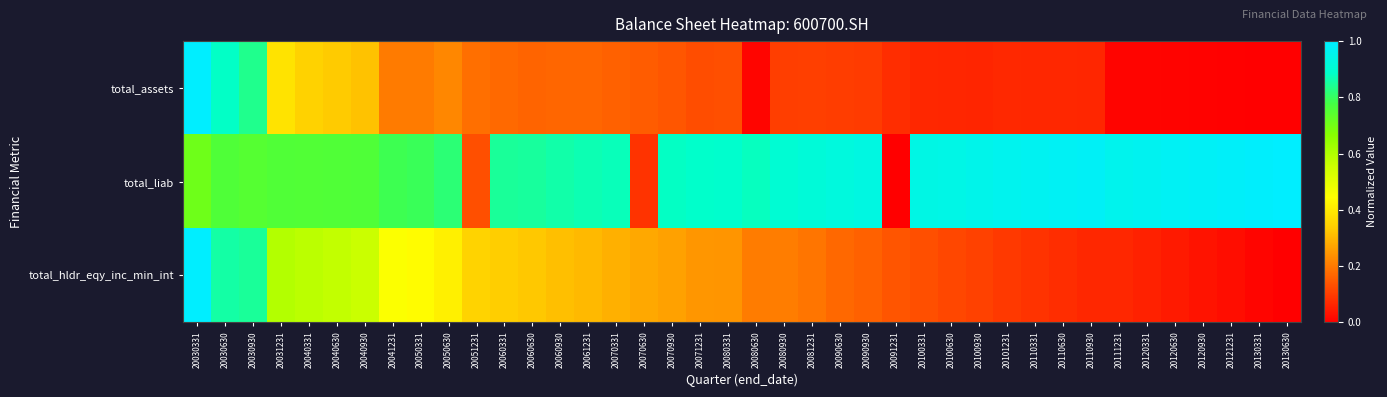

Reading left to right, extract all data points from this chart.

total_assets: 20030331=1.0	20030630=0.9	20030930=0.8	20031231=0.4	20040331=0.3	20040630=0.3	20040930=0.3	20041231=0.2	20050331=0.2	20050630=0.2	20051231=0.2	20060331=0.2	20060630=0.2	20060930=0.2	20061231=0.2	20070331=0.2	20070630=0.2	20070930=0.1	20071231=0.1	20080331=0.1	20080630=0.0	20080930=0.1	20081231=0.1	20090630=0.1	20090930=0.1	20091231=0.1	20100331=0.1	20100630=0.1	20100930=0.1	20101231=0.1	20110331=0.1	20110630=0.1	20110930=0.1	20111231=0.0	20120331=0.0	20120630=0.0	20120930=0.0	20121231=0.0	20130331=0.0	20130630=0.0
total_liab: 20030331=0.7	20030630=0.8	20030930=0.7	20031231=0.8	20040331=0.8	20040630=0.8	20040930=0.8	20041231=0.8	20050331=0.8	20050630=0.8	20051231=0.1	20060331=0.8	20060630=0.9	20060930=0.9	20061231=0.9	20070331=0.9	20070630=0.1	20070930=0.9	20071231=0.9	20080331=0.9	20080630=0.9	20080930=0.9	20081231=0.9	20090630=0.9	20090930=0.9	20091231=0.0	20100331=0.9	20100630=0.9	20100930=1.0	20101231=1.0	20110331=1.0	20110630=1.0	20110930=1.0	20111231=1.0	20120331=1.0	20120630=1.0	20120930=1.0	20121231=1.0	20130331=1.0	20130630=1.0
total_hldr_eqy_inc_min_int: 20030331=1.0	20030630=0.9	20030930=0.8	20031231=0.6	20040331=0.6	20040630=0.6	20040930=0.6	20041231=0.5	20050331=0.4	20050630=0.4	20051231=0.3	20060331=0.3	20060630=0.3	20060930=0.3	20061231=0.3	20070331=0.3	20070630=0.3	20070930=0.3	20071231=0.2	20080331=0.2	20080630=0.2	20080930=0.2	20081231=0.2	20090630=0.2	20090930=0.2	20091231=0.1	20100331=0.1	20100630=0.1	20100930=0.1	20101231=0.1	20110331=0.1	20110630=0.1	20110930=0.1	20111231=0.1	20120331=0.1	20120630=0.0	20120930=0.0	20121231=0.0	20130331=0.0	20130630=0.0